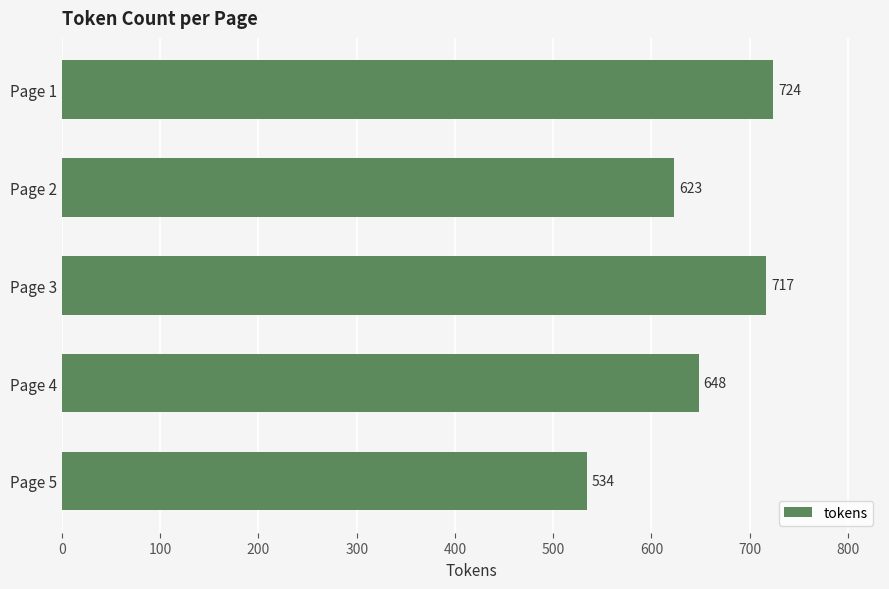

Rank the categories by value from lowest to highest.

Page 5, Page 2, Page 4, Page 3, Page 1